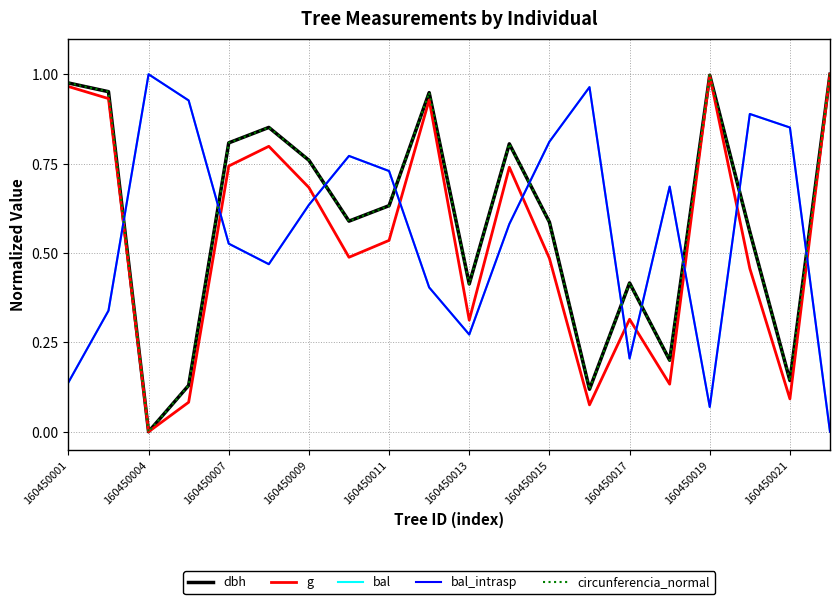

Does the chart have visible grid lines?

Yes